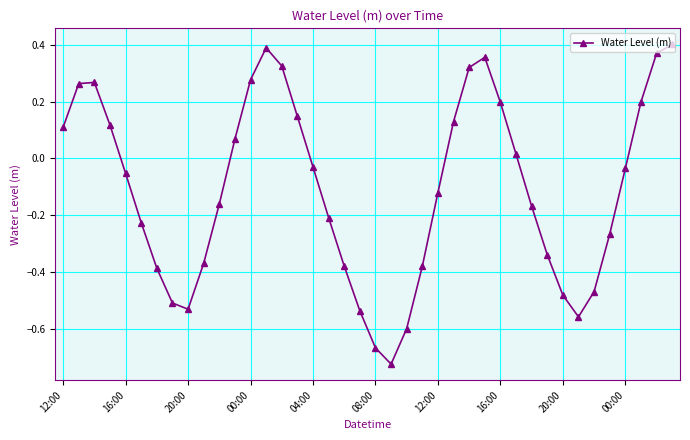

What is the difference between the maximum and minimum values?

1.1